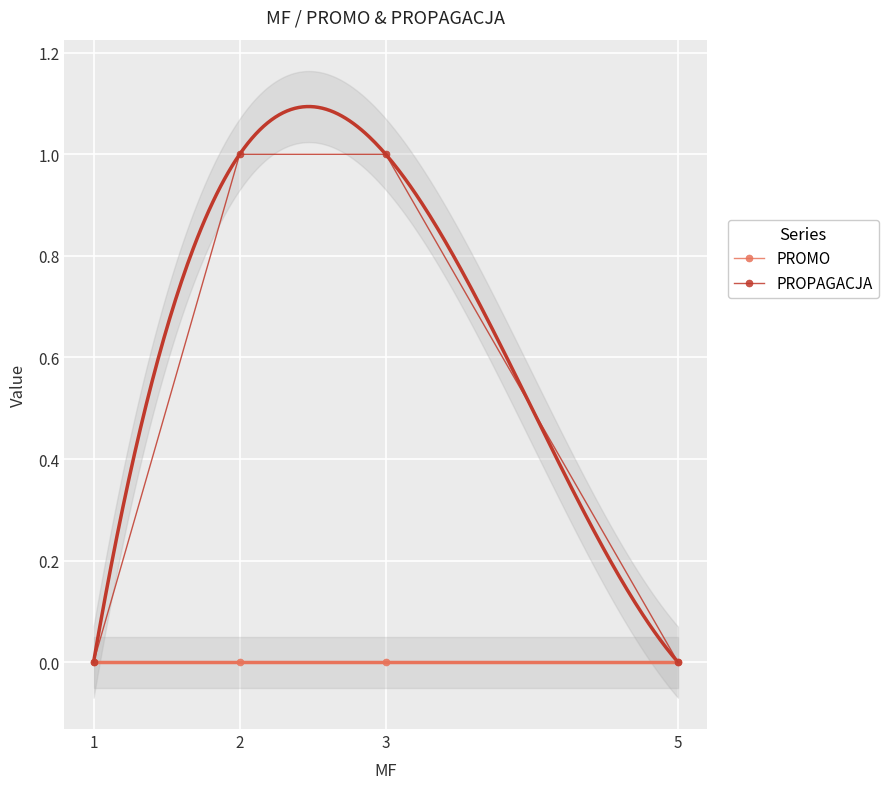

At how many categories does at least one series exceed 0?

2